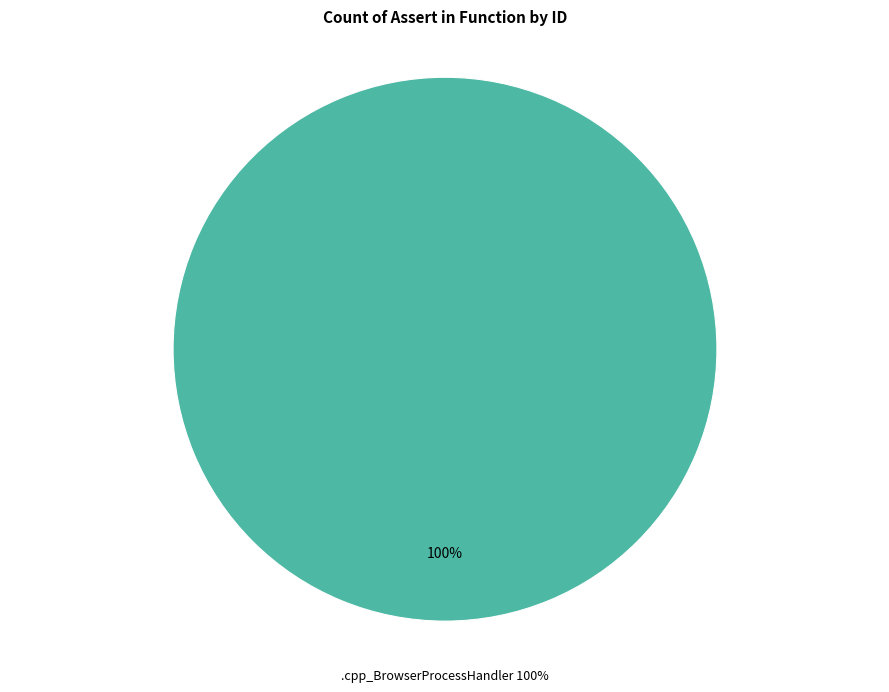

Which has a higher value, cpp_BrowserProcessHandler or .cpp_BrowserProcessHandler?

.cpp_BrowserProcessHandler